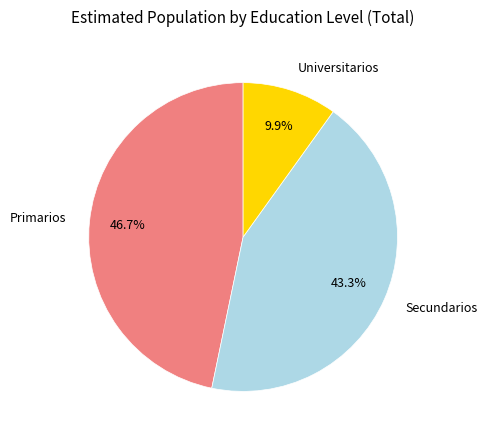

Is there any slice that represents more than half of the pie?

No